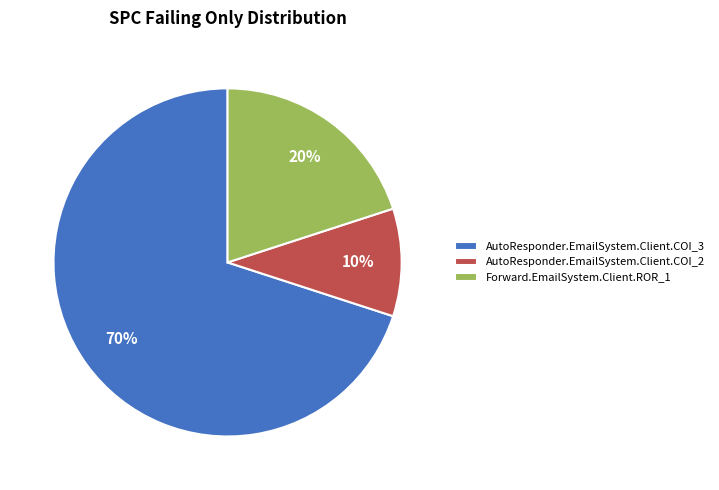

Is it true that Forward.EmailSystem.Client.ROR_1 is 14% of the pie?

False